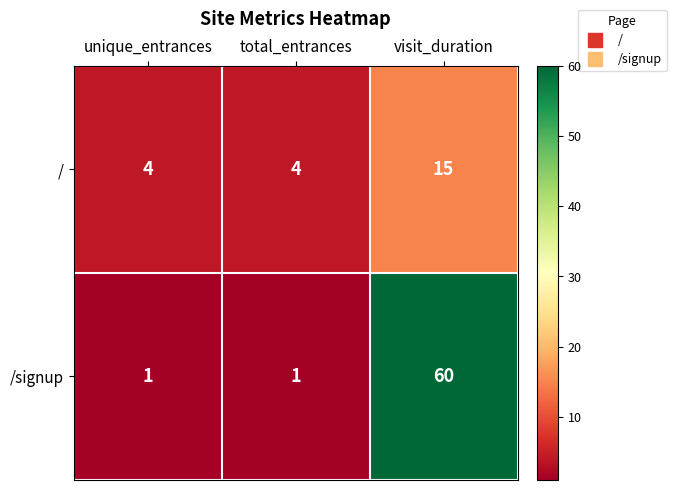

Which series has the widest spread of values?

/signup